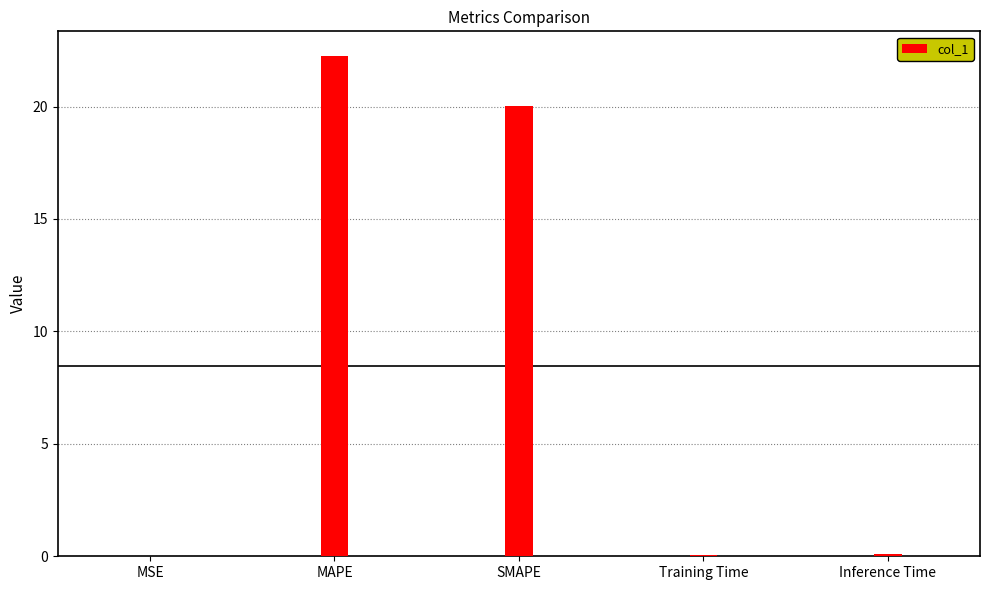

The chart shows a value of 29.1 at SMAPE. True or false?

False